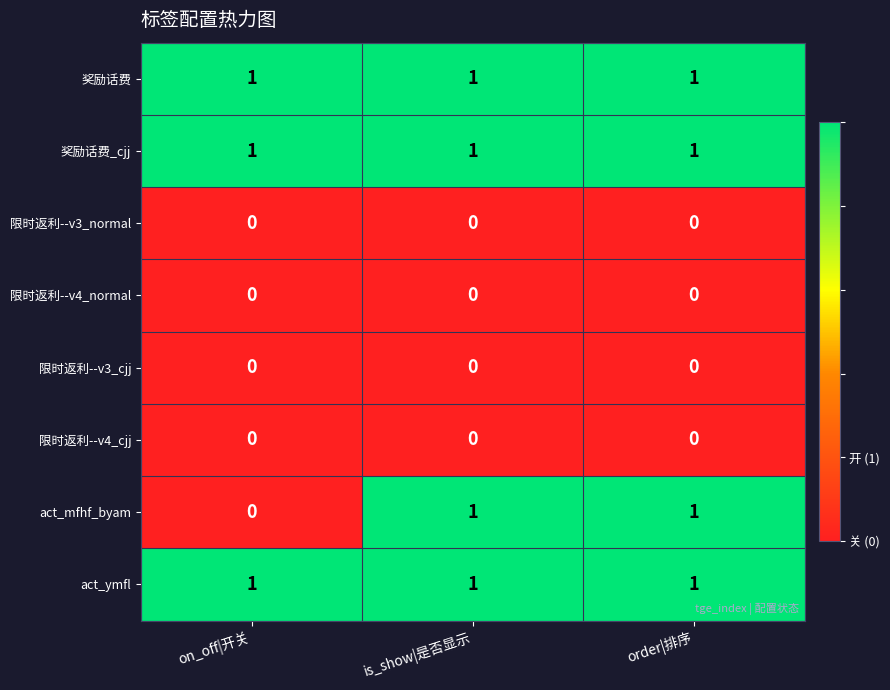

The 限时返利--v3_cjj series shows 0 at on_off|开关. True or false?

True